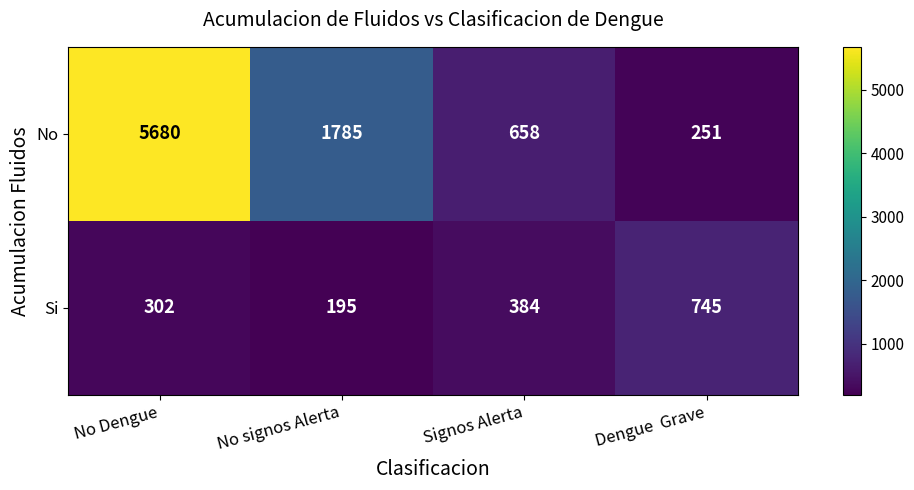

Reading left to right, transcribe all the data shown in this chart.

No: 5680	1785	658	251
Si: 302	195	384	745